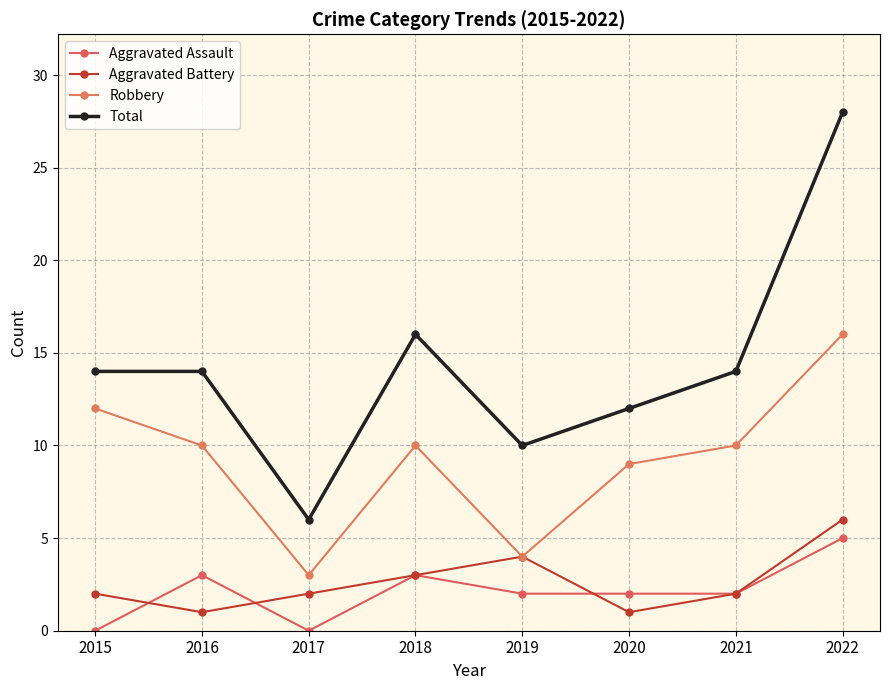

True or false: Aggravated Assault and Robbery cross at least once.

False